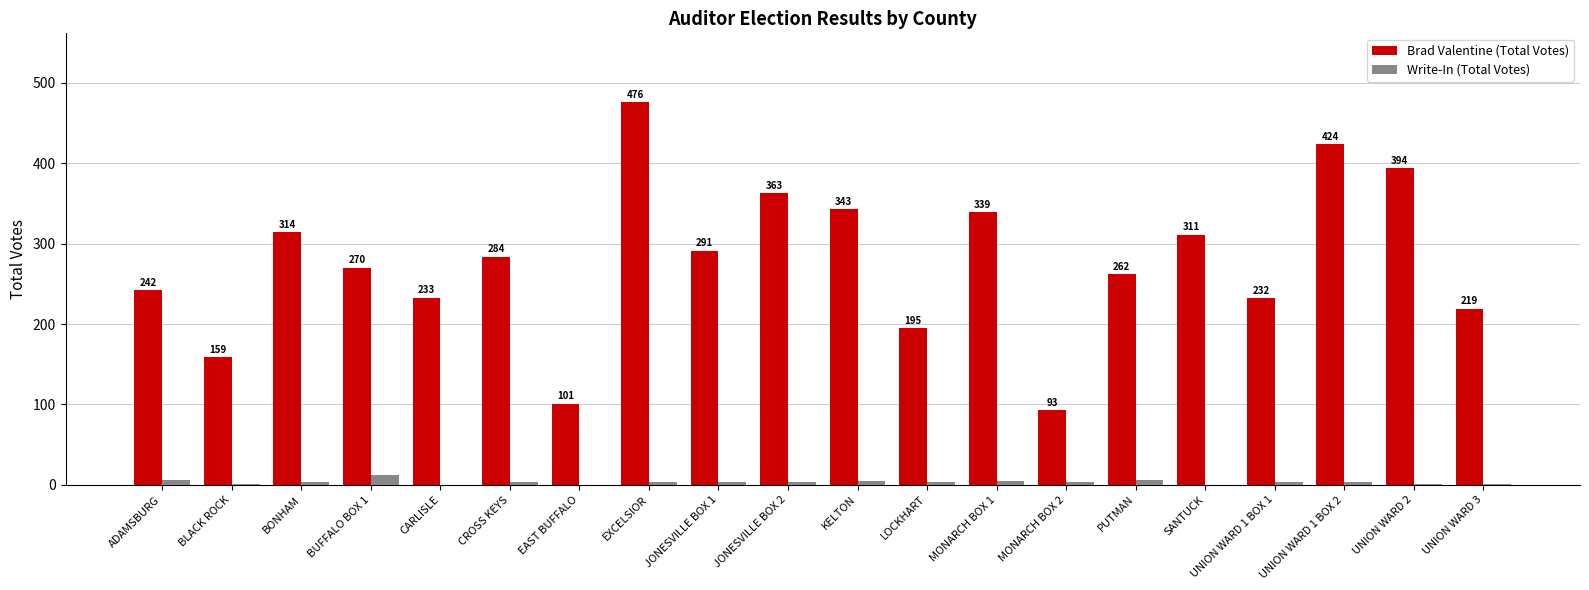

Reading left to right, list all the values displayed in this chart.

Brad Valentine (Total Votes): 242	159	314	270	233	284	101	476	291	363	343	195	339	93	262	311	232	424	394	219
Write-In (Total Votes): 6	1	4	12	0	4	0	3	3	4	5	3	5	3	6	0	3	3	1	1